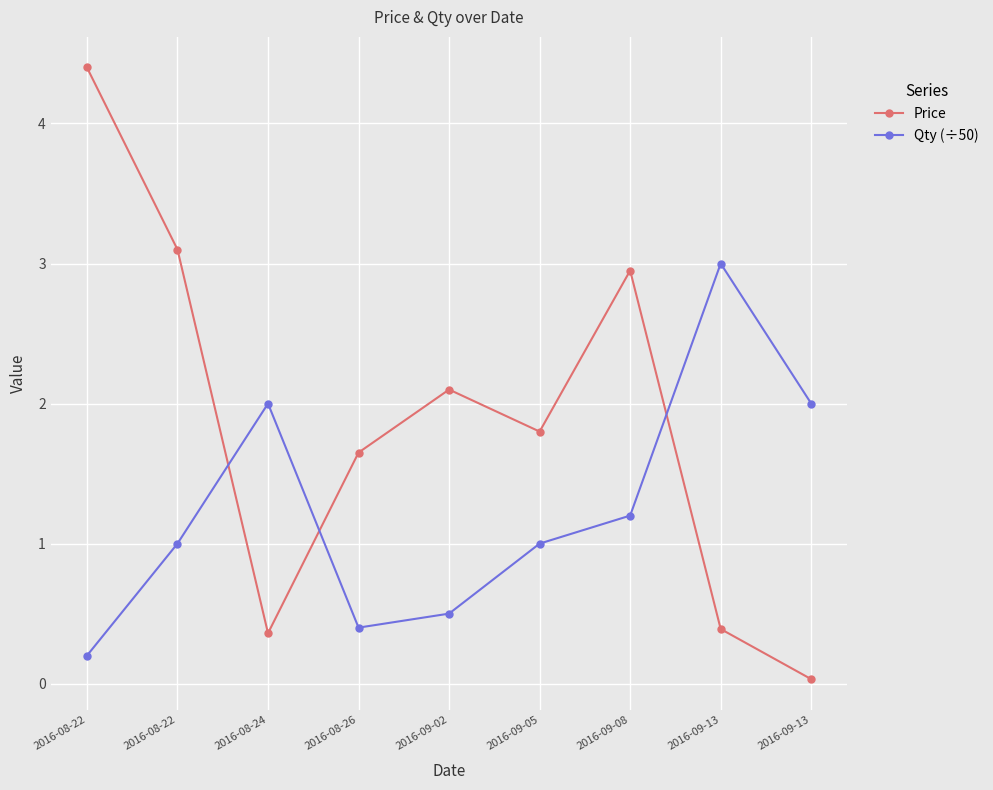

How many lines are shown in the chart?

2